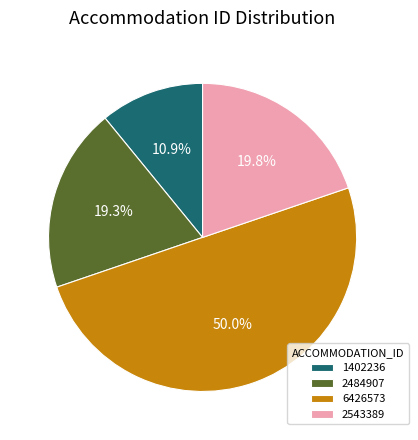

How many slices are in this pie chart?

4